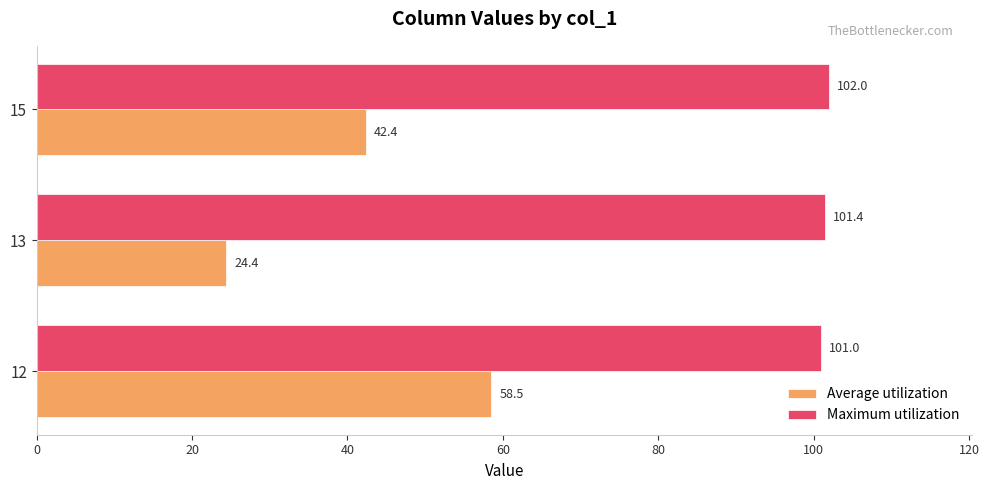

What are all the series names shown in the legend?

Average utilization, Maximum utilization